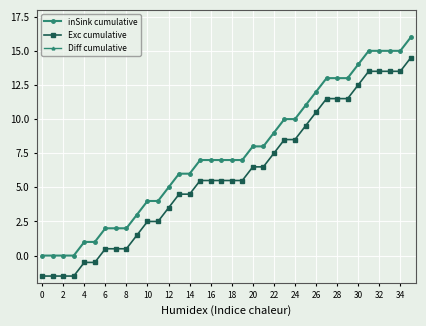

True or false: inSink cumulative has a value of 15.0 at 32.

True